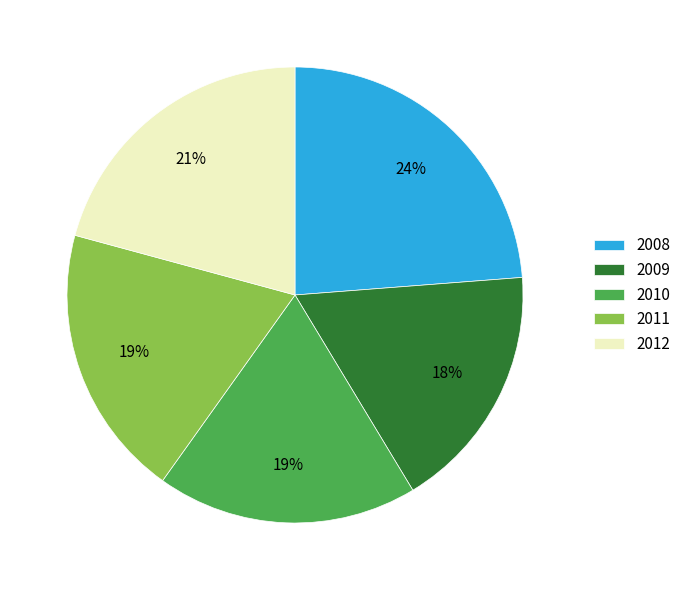

The 2011 slice represents 29% of the pie. True or false?

False